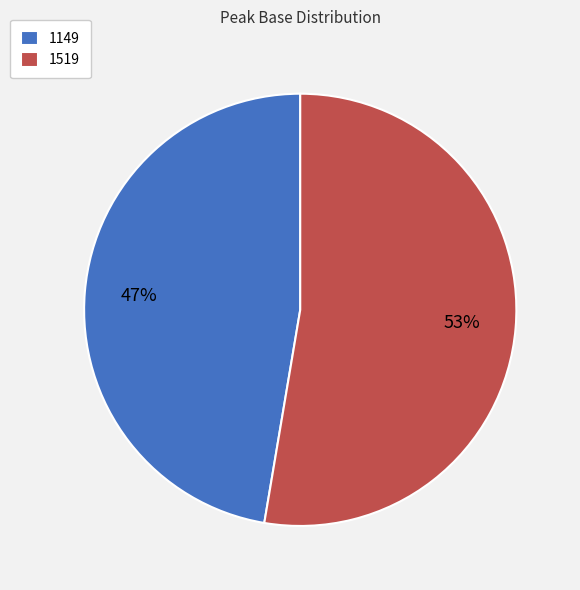

Which has a higher value, 1149 or 1519?

1519